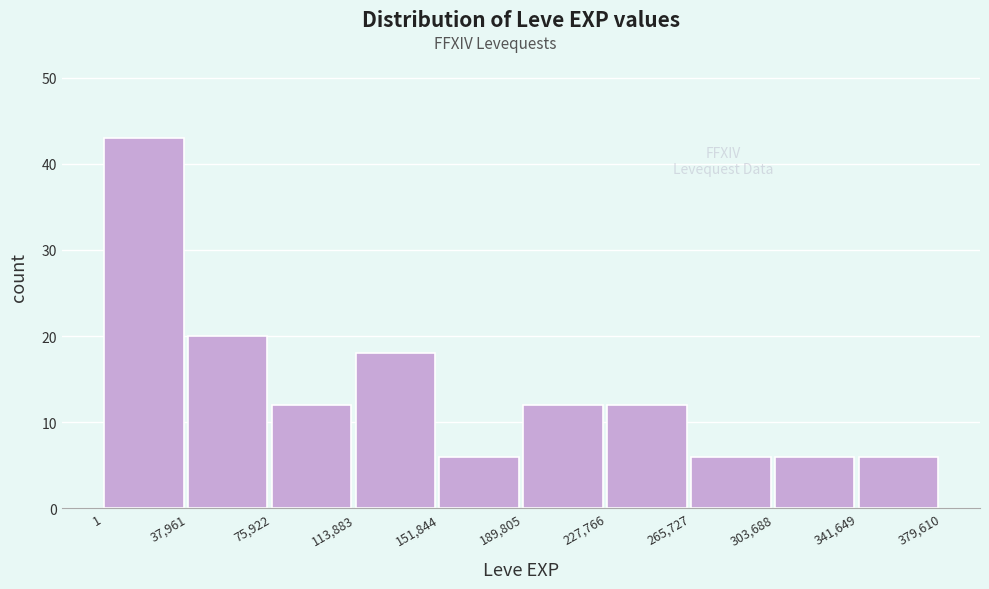

Reading left to right, transcribe this chart: for each bar, give the range it covers on the x-axis and its height. The values are not printed on the chart, so give them approximately, as read against the axis.

1 to 37,961: 43
37,961 to 75,922: 20
75,922 to 113,883: 12
113,883 to 151,844: 18
151,844 to 189,805: 6
189,805 to 227,766: 12
227,766 to 265,727: 12
265,727 to 303,688: 6
303,688 to 341,649: 6
341,649 to 379,610: 6